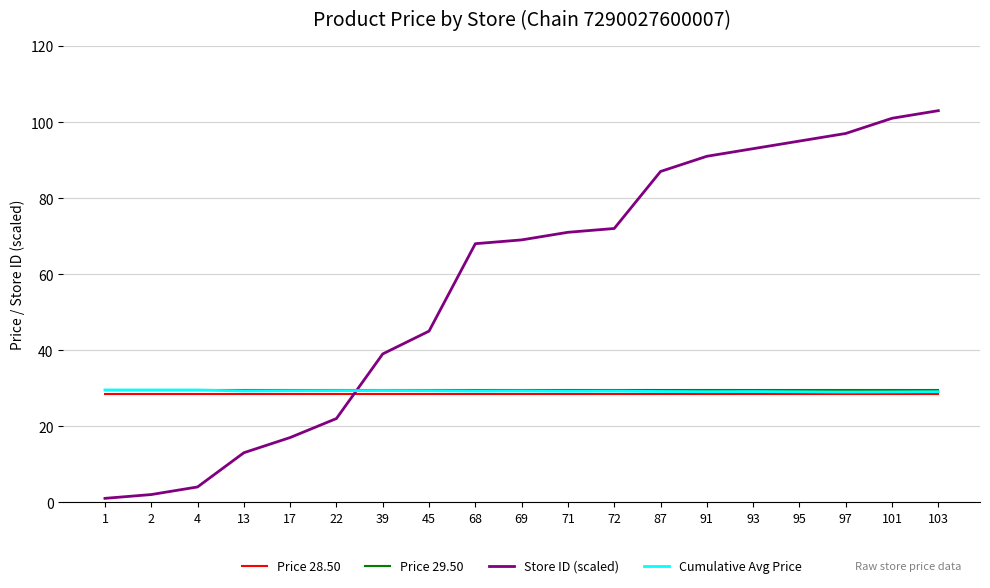

The Price 29.50 series shows 29.5 at 68. True or false?

True